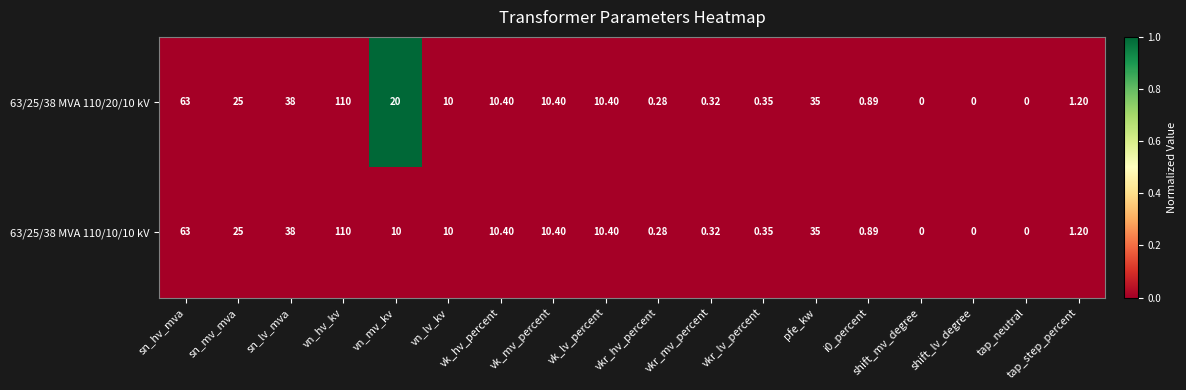

At which label is 63/25/38 MVA 110/20/10 kV closest to 55?

sn_hv_mva